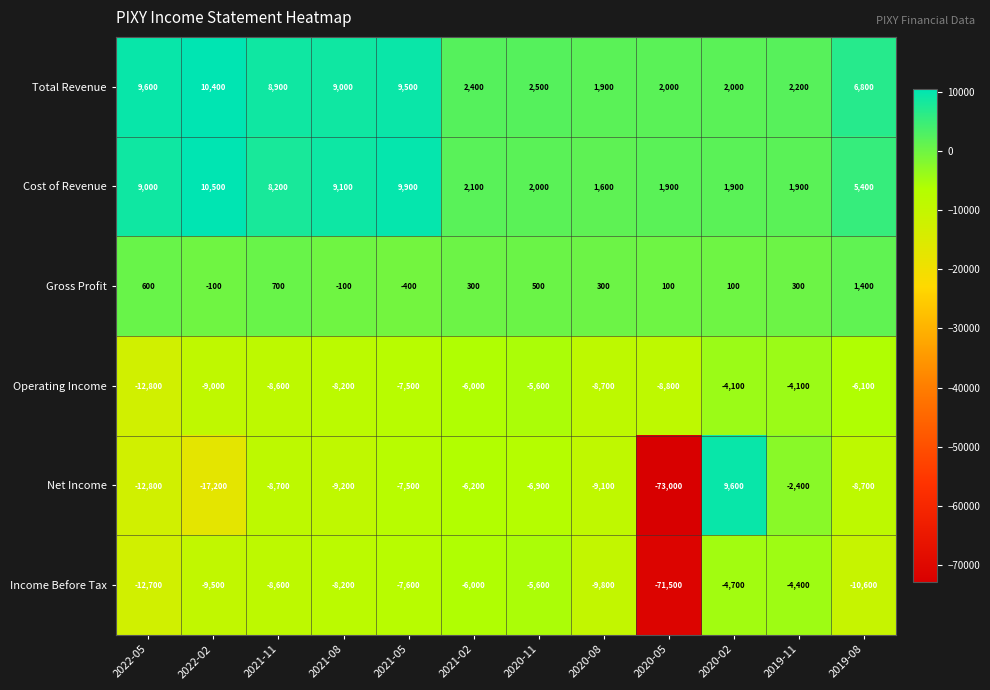

Which category has the lowest value in the Gross Profit series?

2021-05